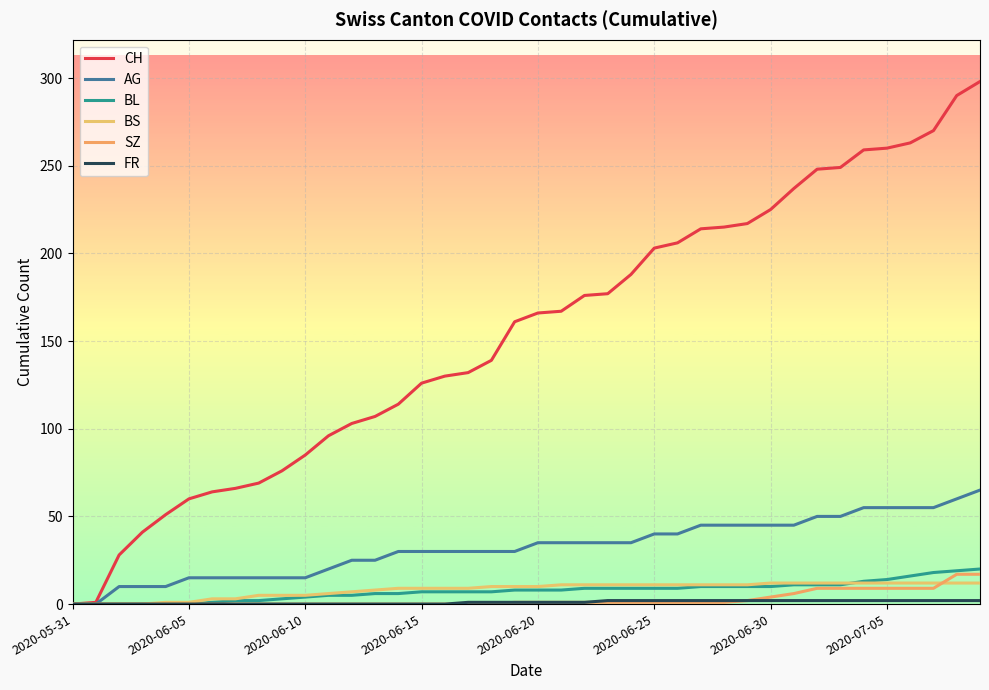

Is this an area chart (filled region under the line)?

No